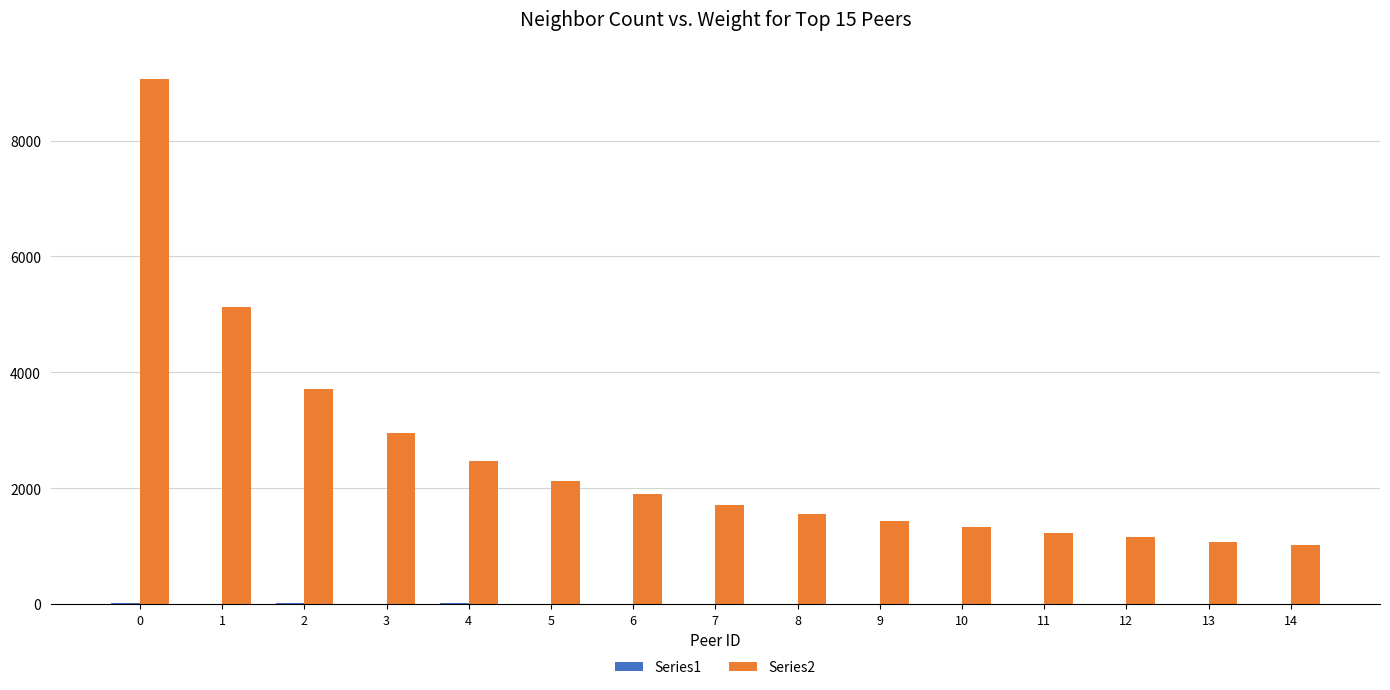

What is the maximum value shown in the chart?

9063